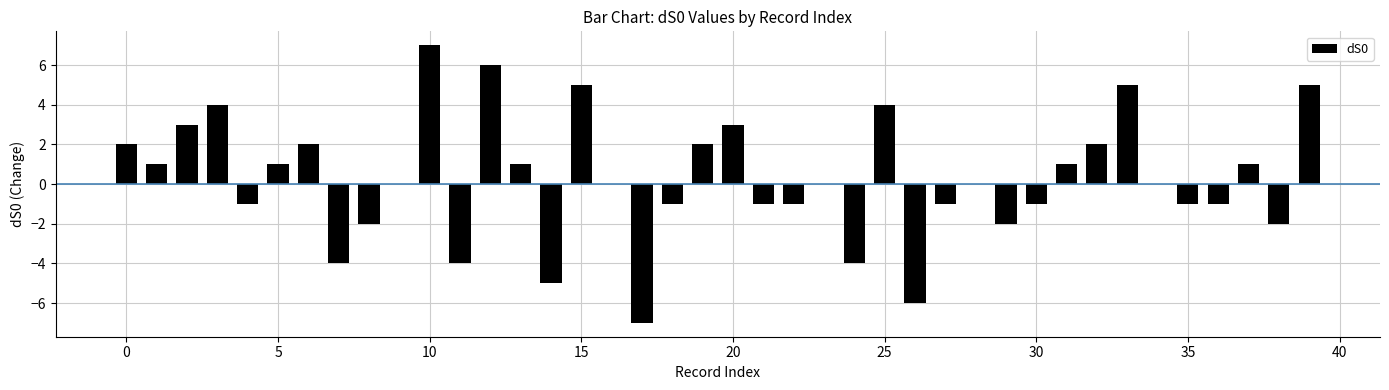

Count the number of data series in this chart.

1